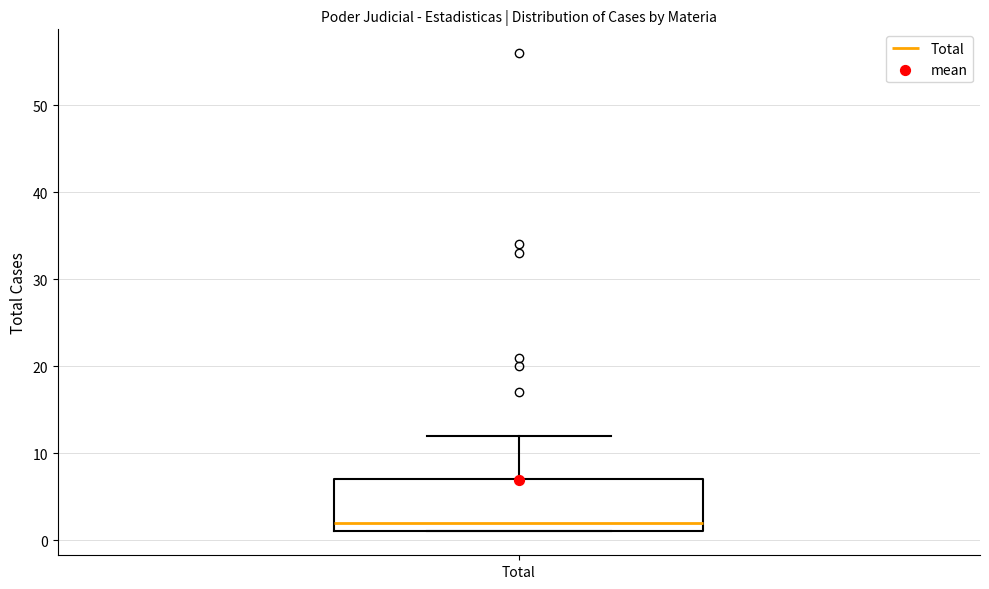

Read this box plot against the y-axis: the position of the median line, the range covered by the box, and the ends of both whiskers. The values are not printed on the chart, so give them approximately, as read against the axis.

median 2, box 1 to 7, whiskers 1 to 12